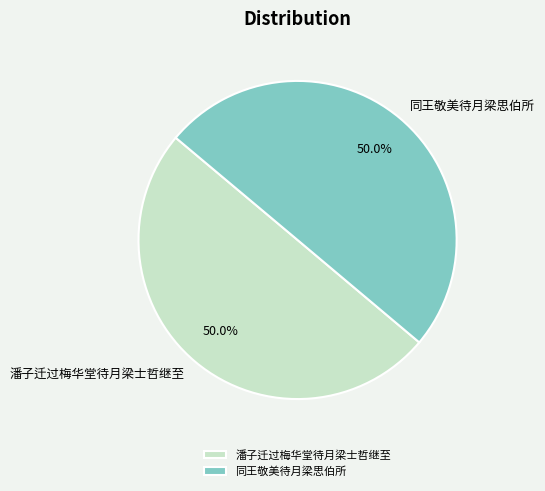

To the nearest percent, what portion does 同王敬美待月梁思伯所 represent?

50%